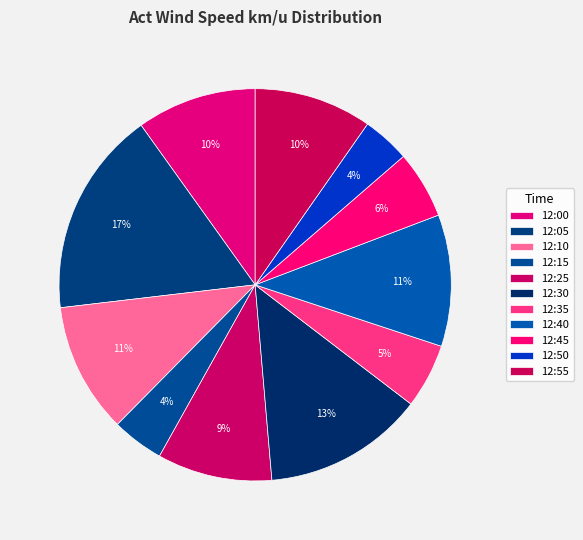

Does 12:00 represent more than half of the total?

No